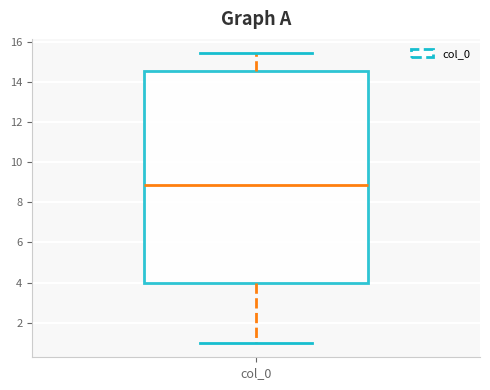

Read this box plot against the y-axis: the position of the median line, the range covered by the box, and the ends of both whiskers. The values are not printed on the chart, so give them approximately, as read against the axis.

median 8.8, box 4.0 to 14.6, whiskers 1.0 to 15.4